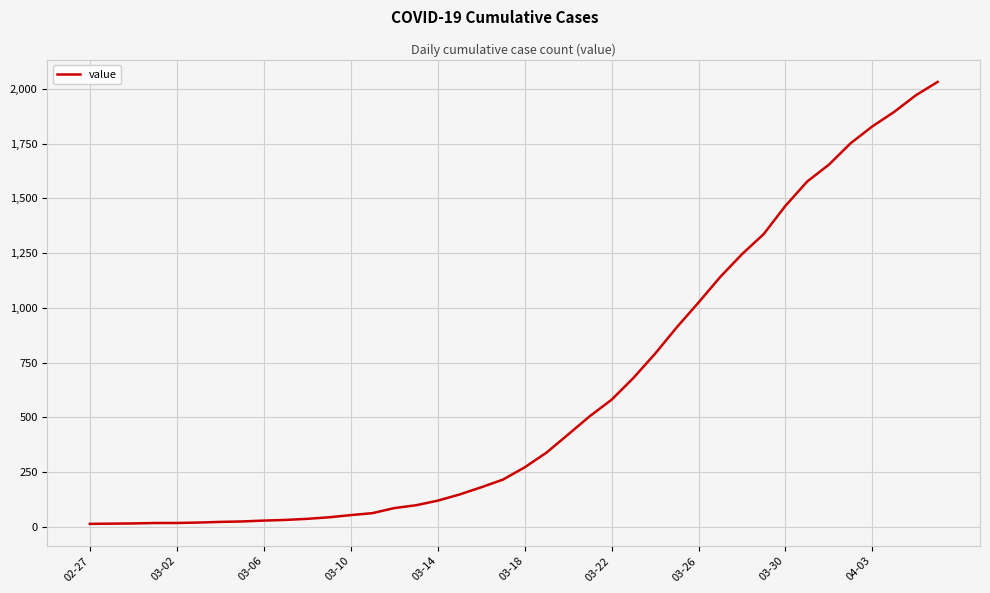

What is the greatest value displayed?

2032